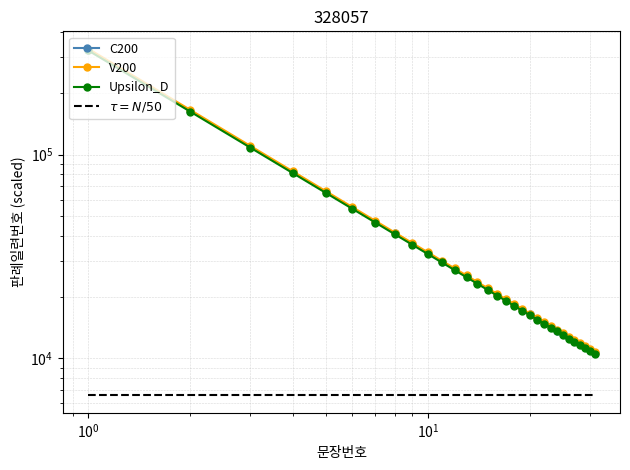

Rank the series by their maximum value, from highest to lowest.

V200, C200, Upsilon_D, $\tau = N/50$